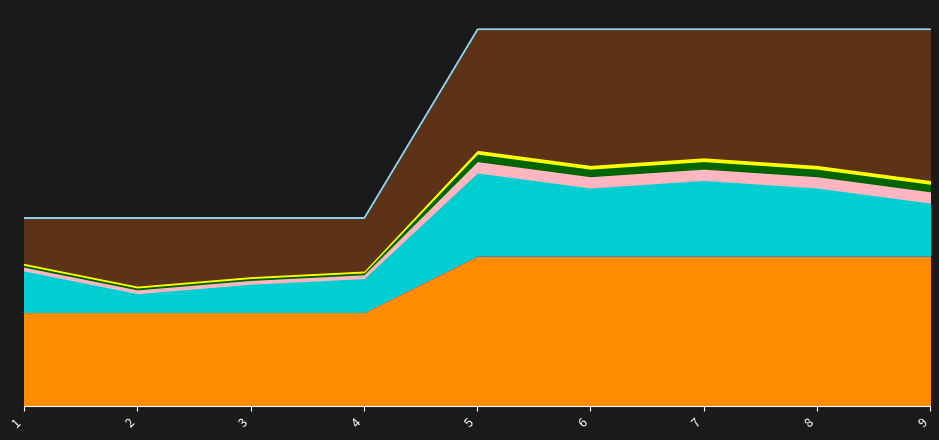

What is the change in value from 4 to 7?

+1